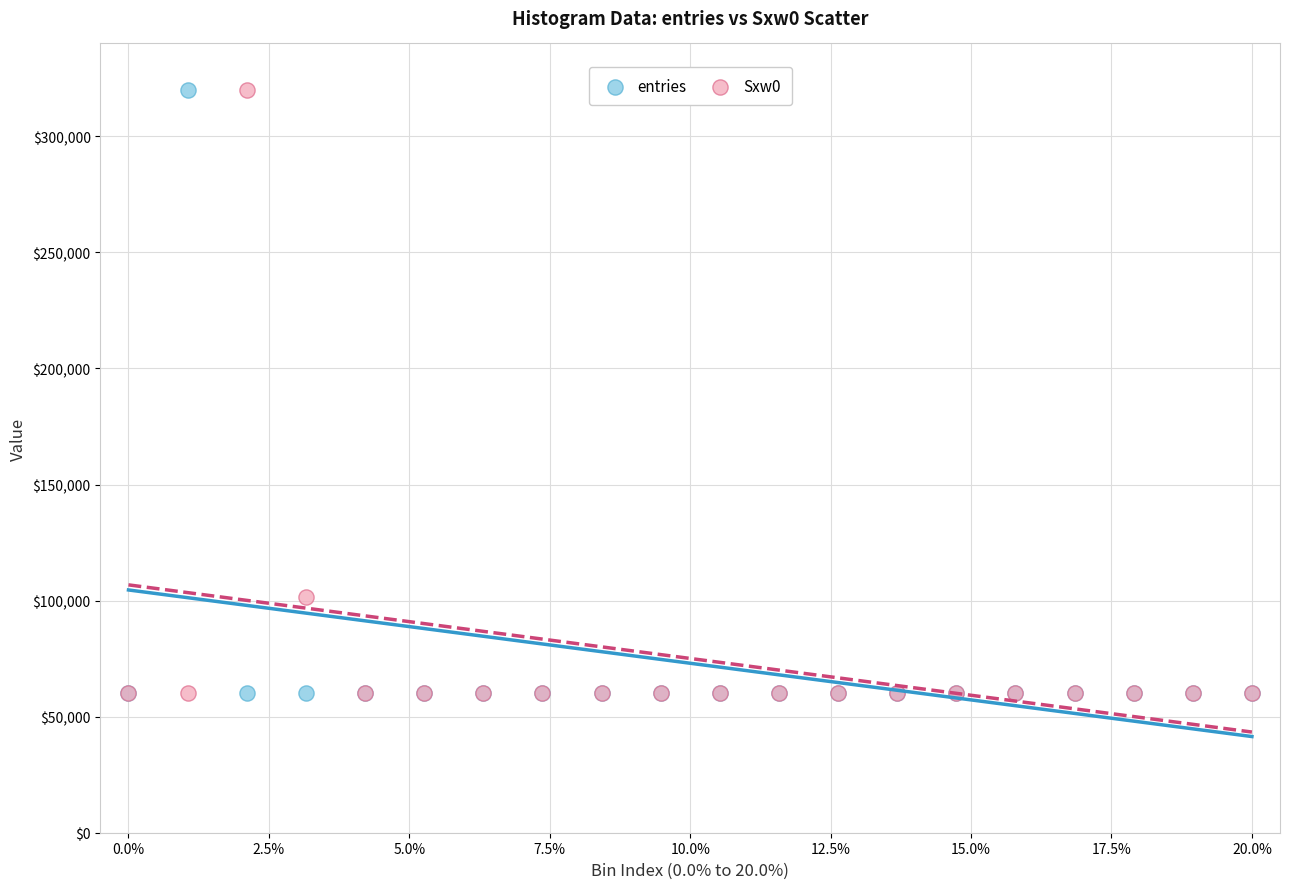

In the entries series, what Y value is closest to 190000?

60020.3